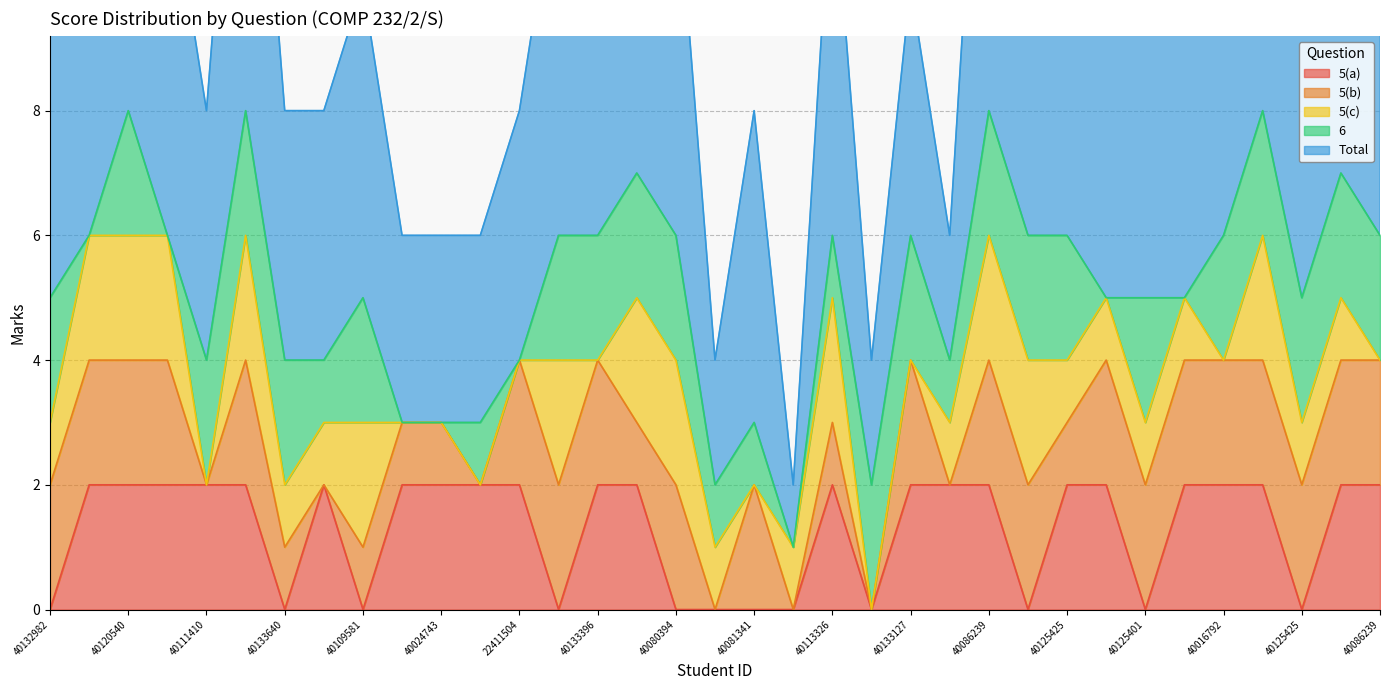

Is it true that Total equals 9 at 40125425?

False